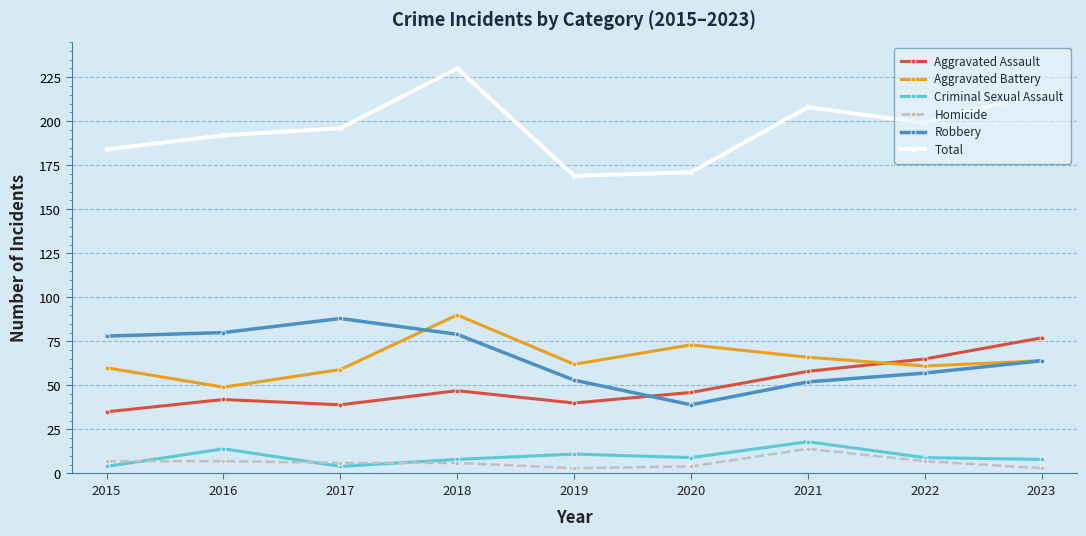

True or false: Total has a value of 171 at 2020.

True